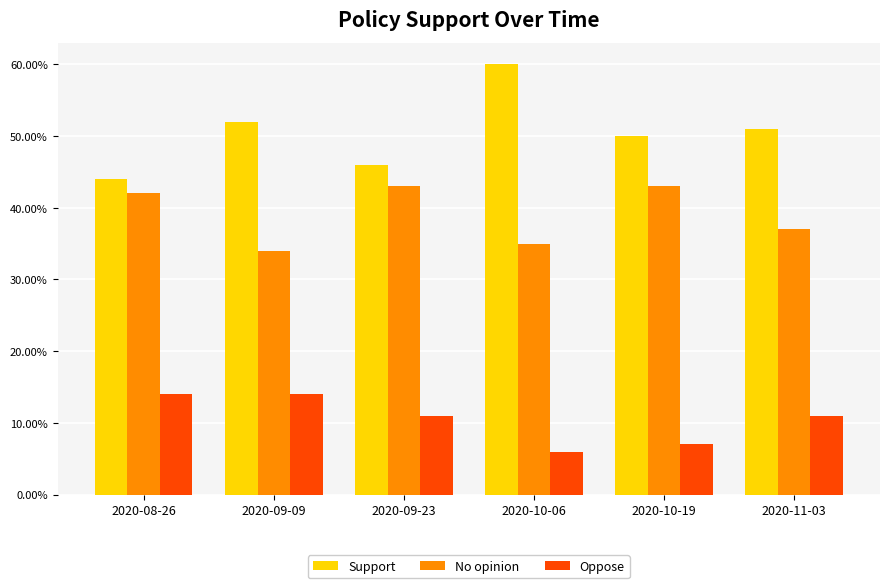

The value of Oppose at 2020-11-03 is 0.1. True or false?

True